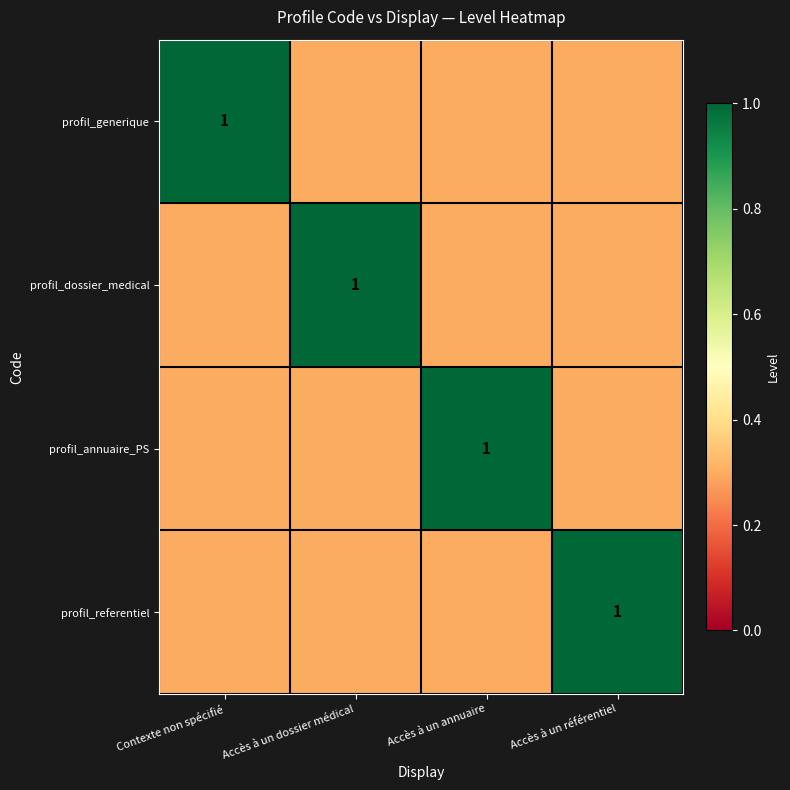

The profil_dossier_medical series shows 1.0 at Accès à un dossier médical. True or false?

True